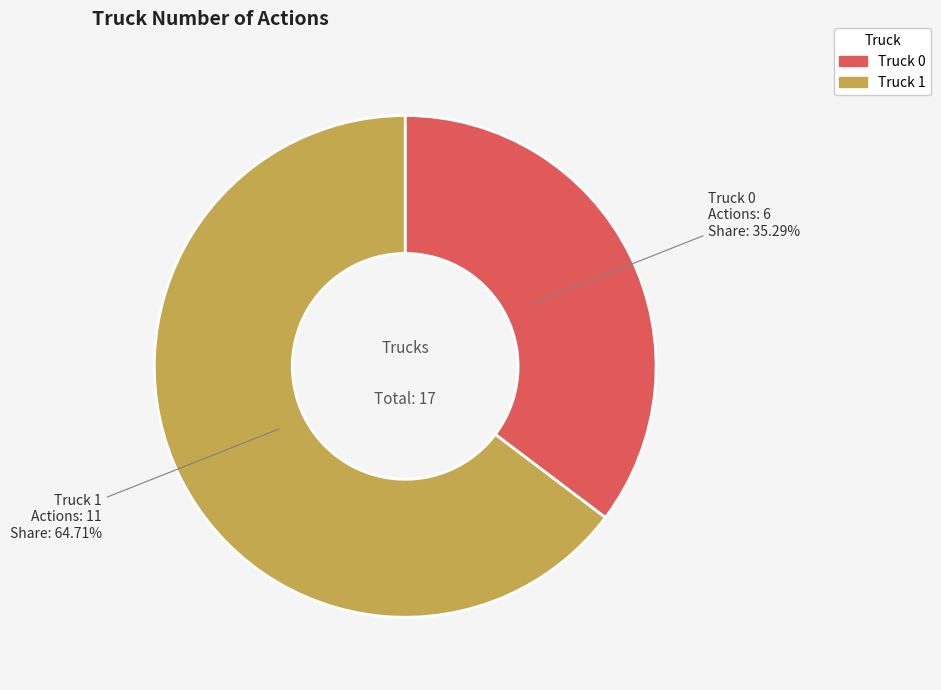

How many slices are in this pie chart?

2